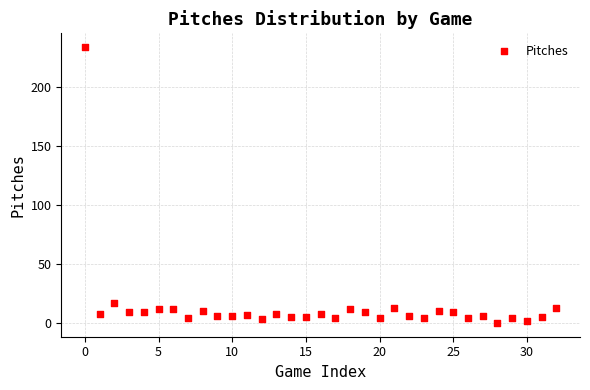

What Y value in the scatter plot is closest to 117?

17